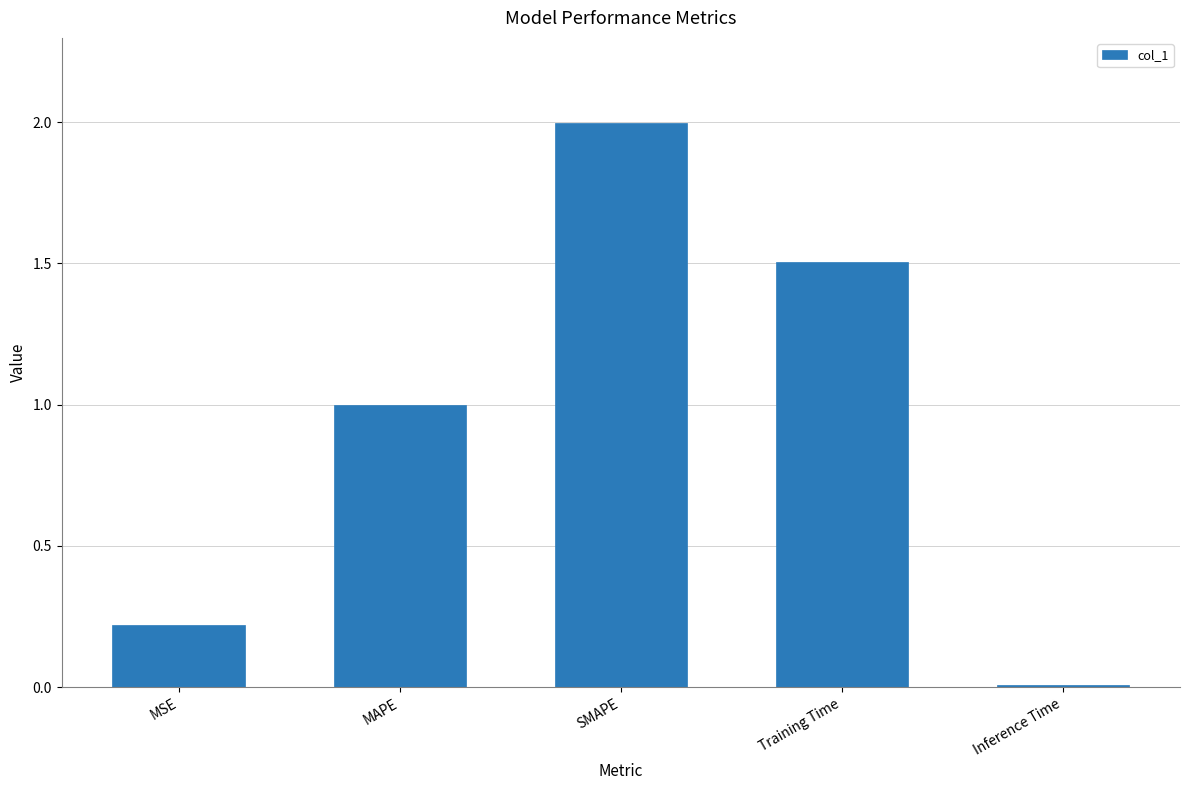

What is the difference between the values at Training Time and Inference Time?

1.5